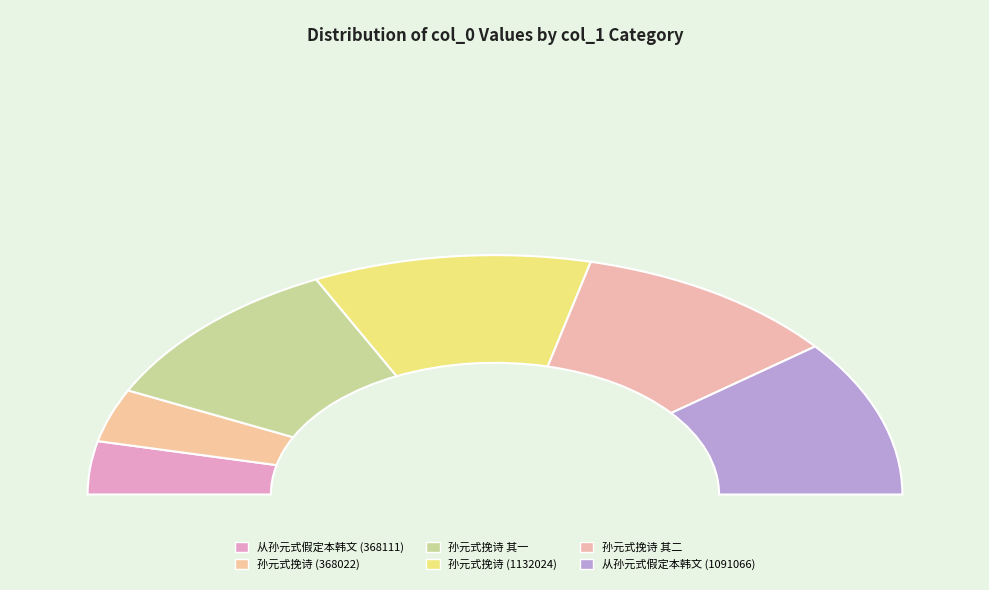

Approximately how many times larger is the value at 孙元式挽诗 其一 compared to 孙元式挽诗 (368022)?

3.0